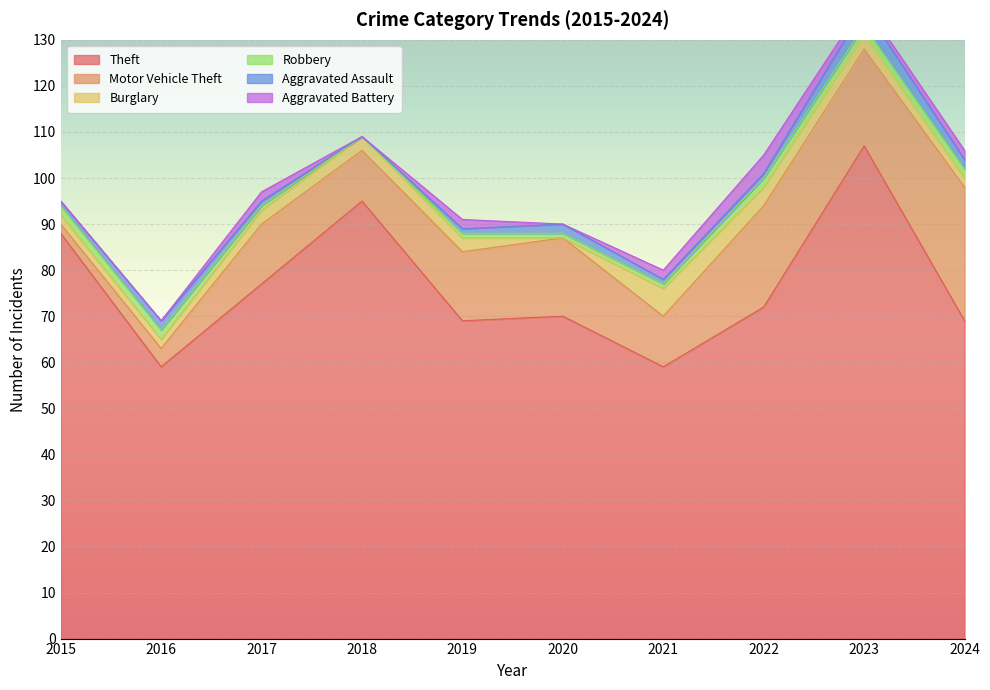

What is the difference between the maximum and second lowest values in the Burglary series?

4